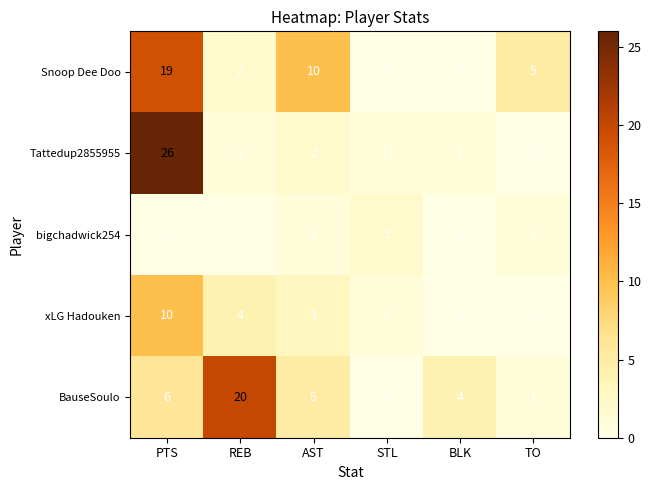

How many values in bigchadwick254 are above zero?

3